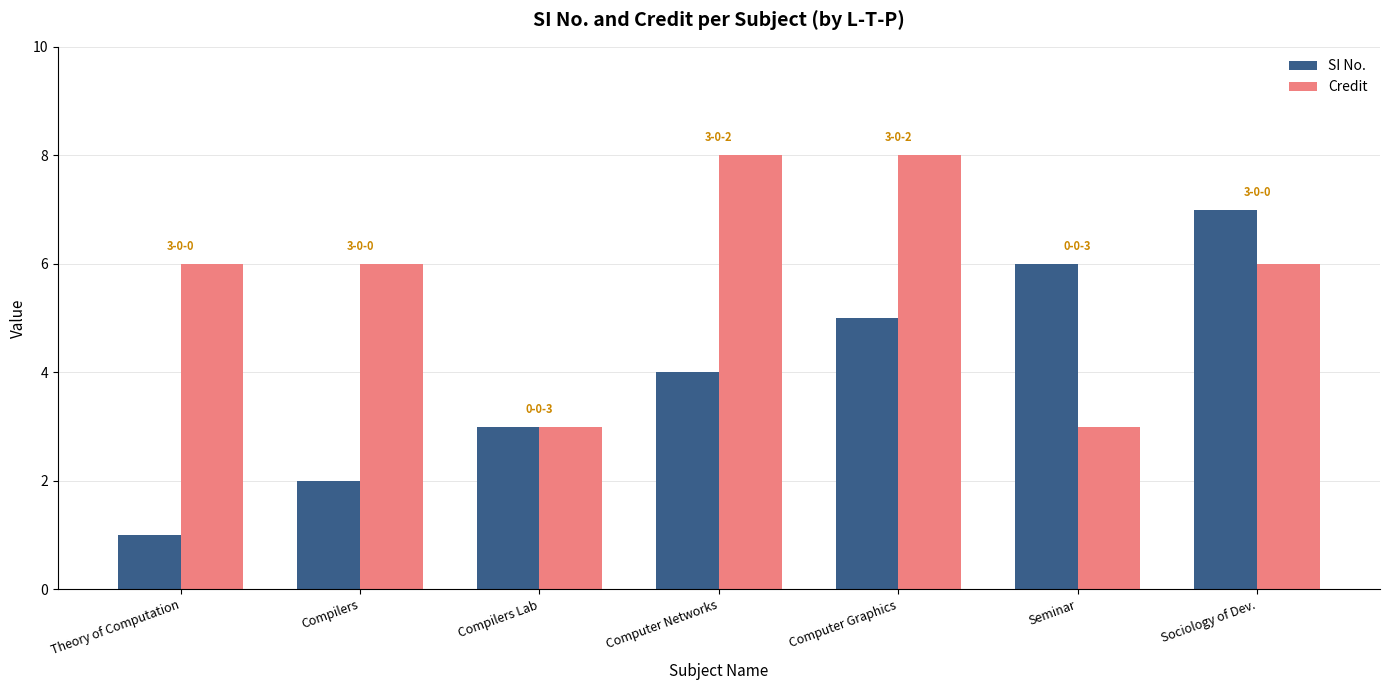

Does the chart contain stacked bars?

No